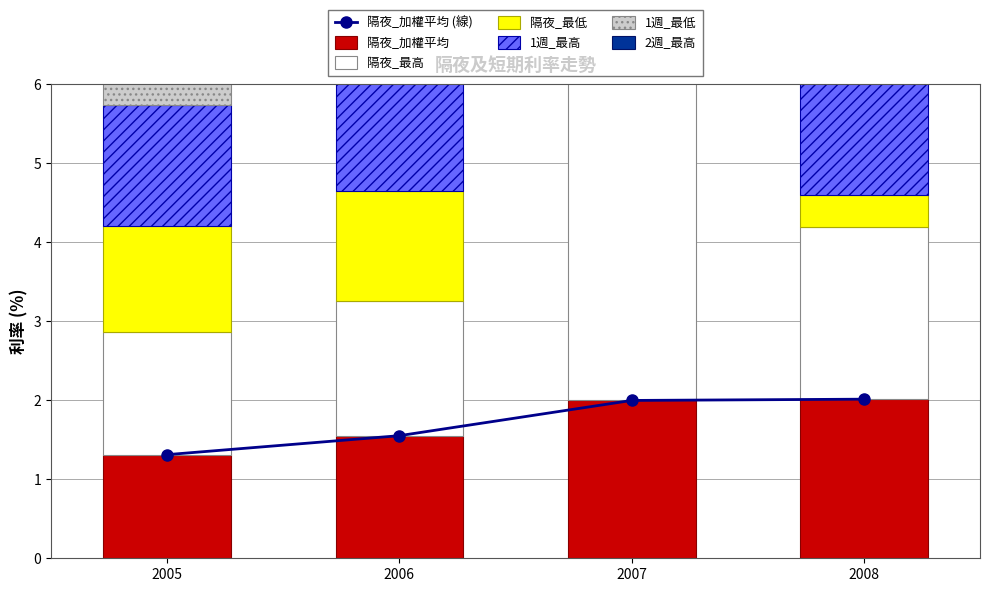

Is the value of 1週_最低 at 2007 greater than the value of 隔夜_最高 at 2008?

No